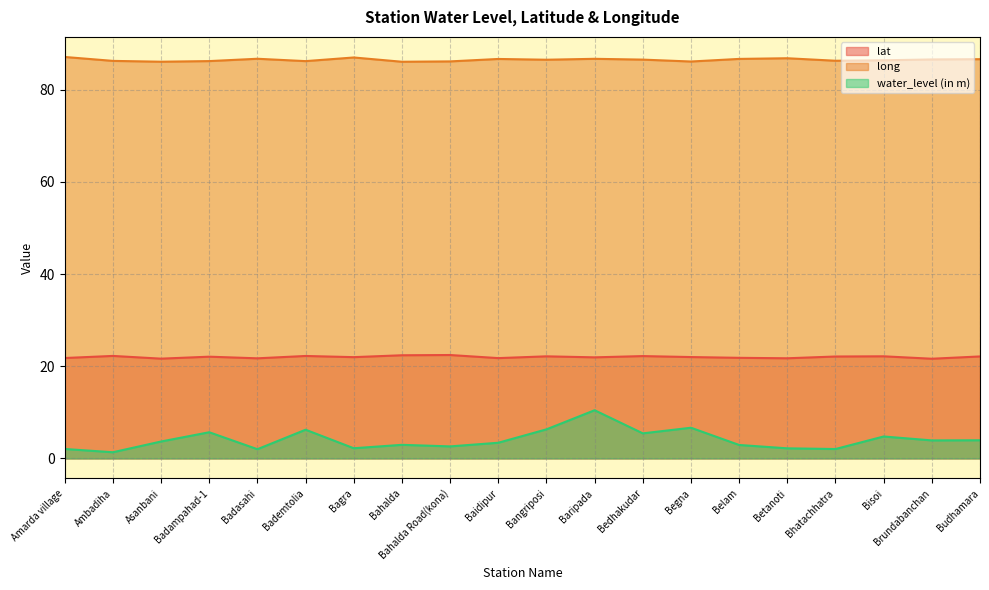

How many interior local peaks does the long series have?

5